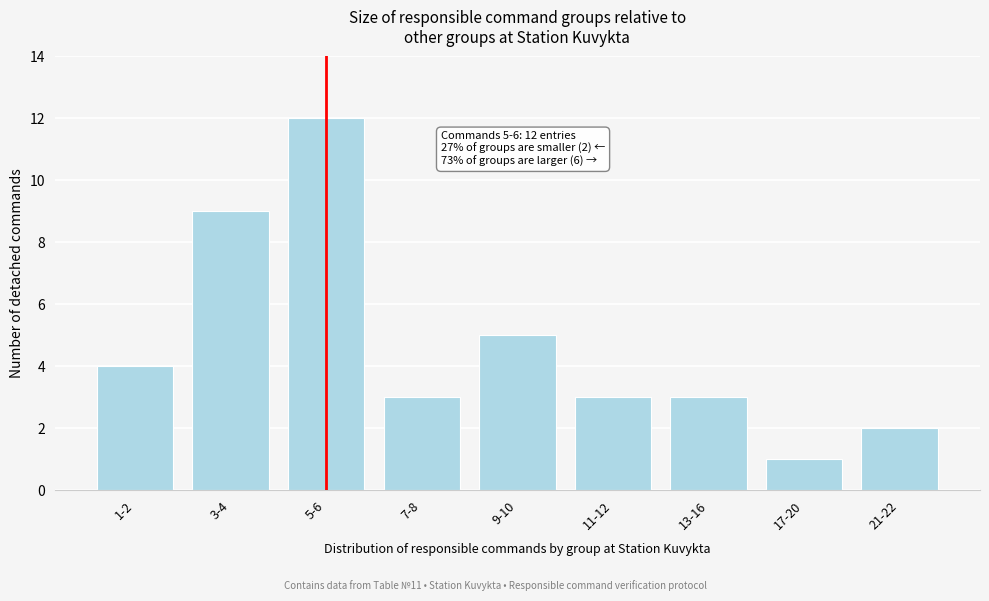

Reading left to right, extract all data points from this chart.

1-2=4	3-4=9	5-6=12	7-8=3	9-10=5	11-12=3	13-16=3	17-20=1	21-22=2